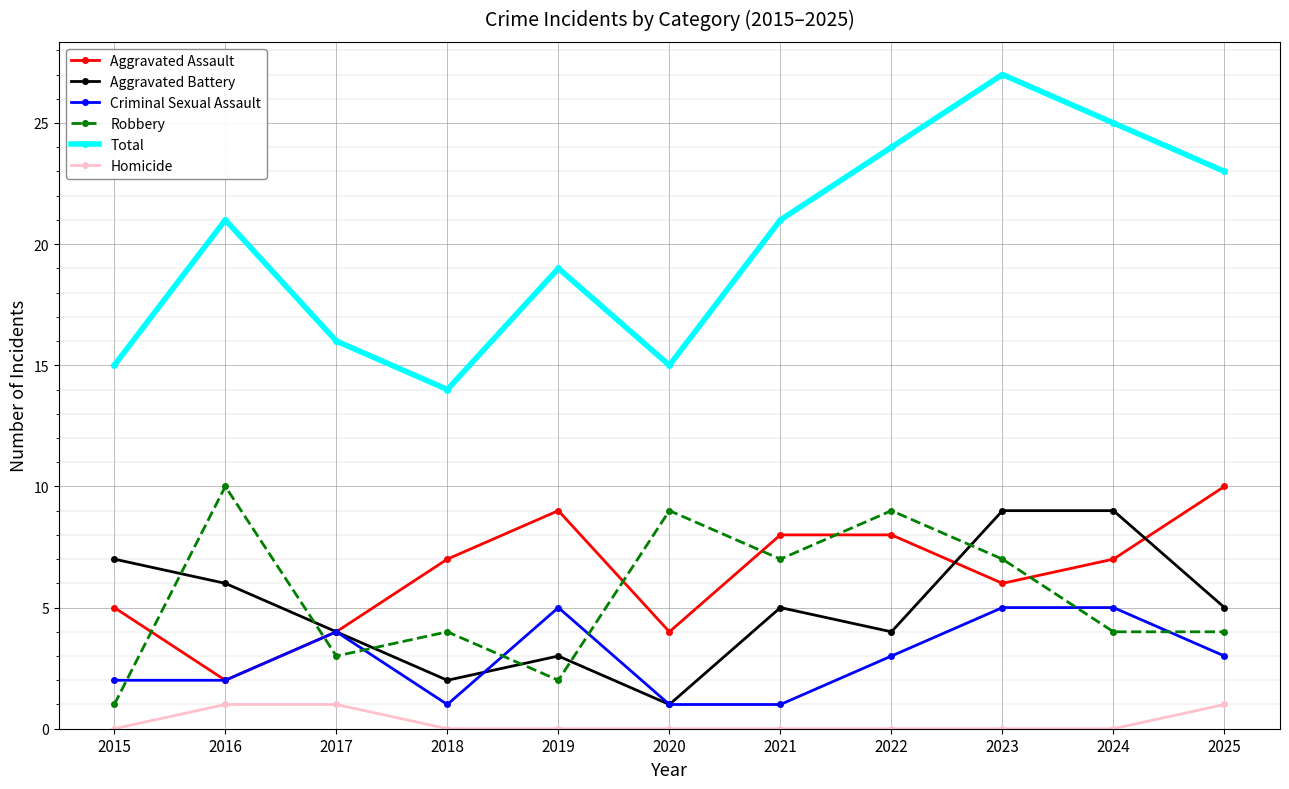

What is the sum of all Criminal Sexual Assault values?

32